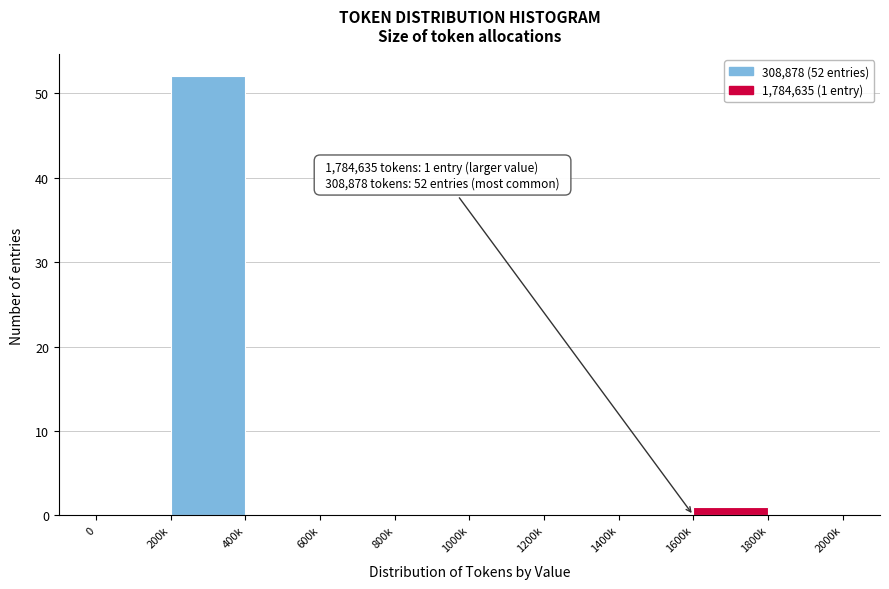

Reading right to left, what are all the values shown in this chart?

1800k=0	1600k=1	1400k=0	1200k=0	1000k=0	800k=0	600k=0	400k=0	200k=52	0=0